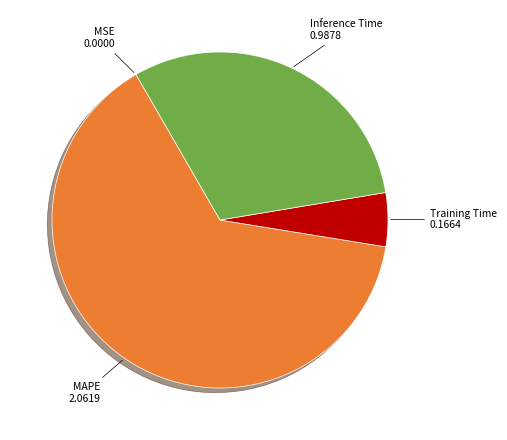

Is there any slice that represents more than half of the pie?

Yes